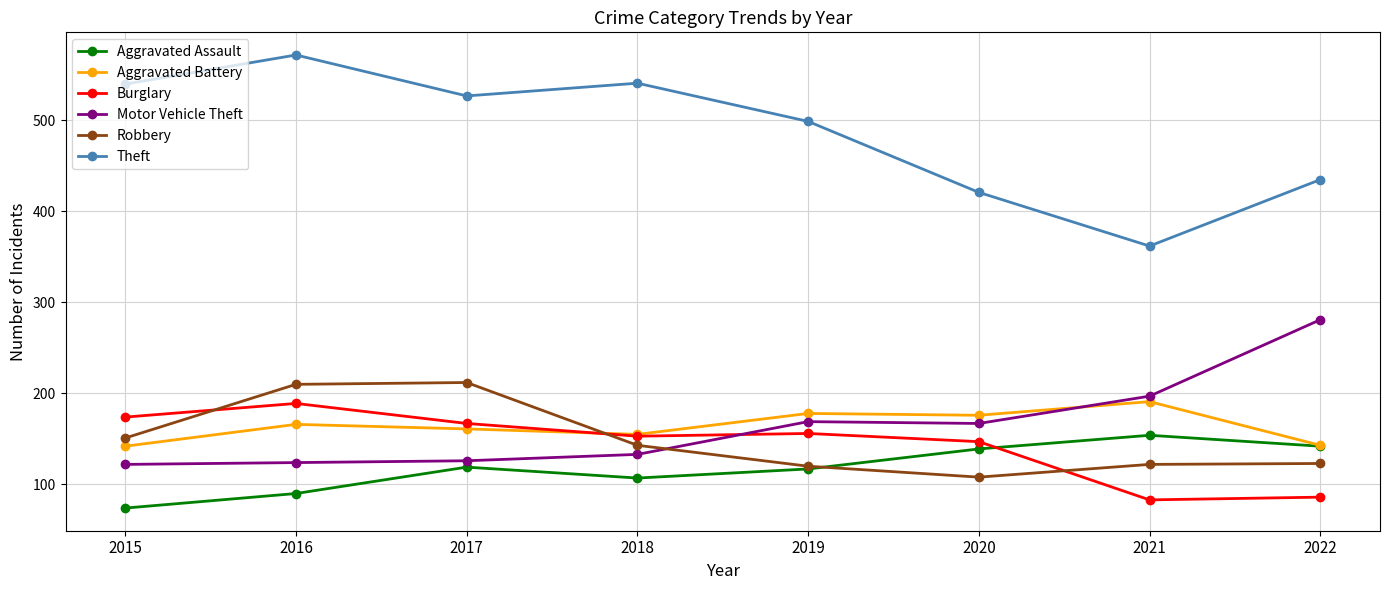

What is the sum of the Theft values at 2016 and 2017?

1099